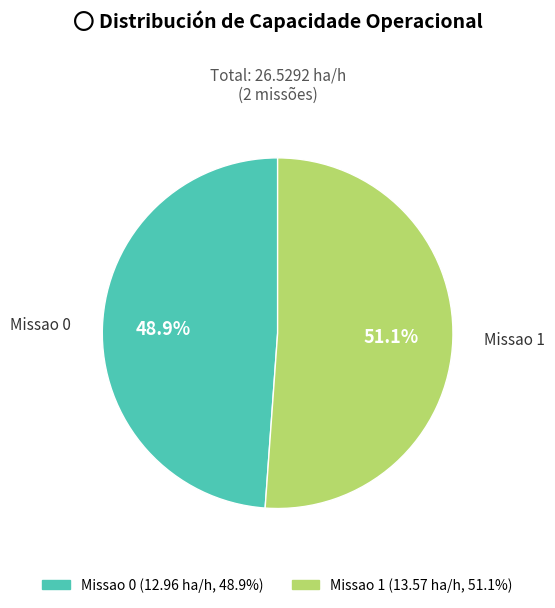

How many segments does this pie chart have?

2